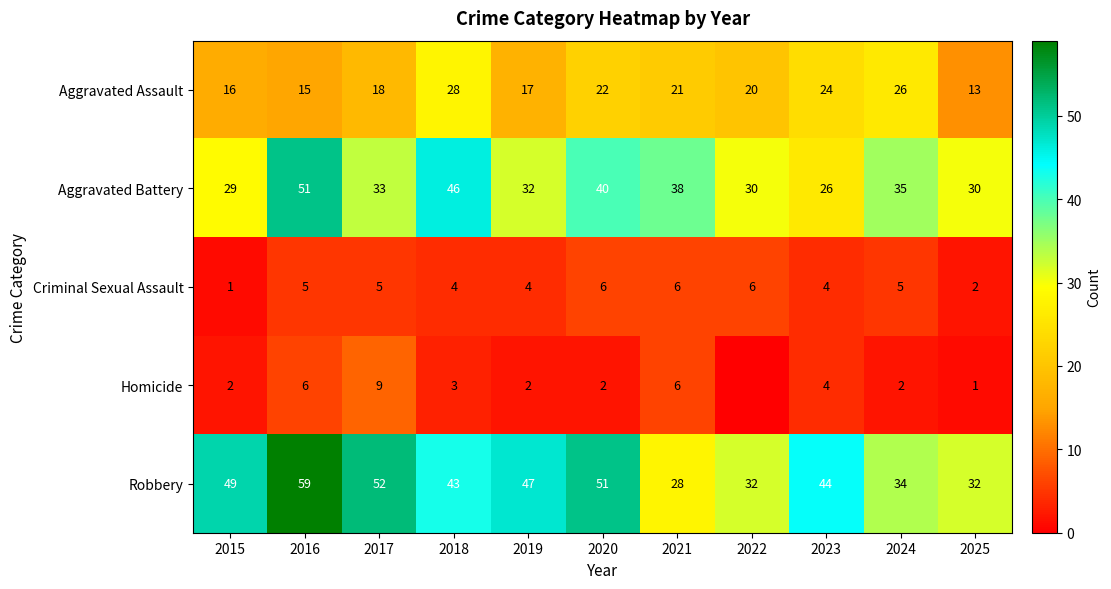

At which category is the sum across all series the highest?

2016